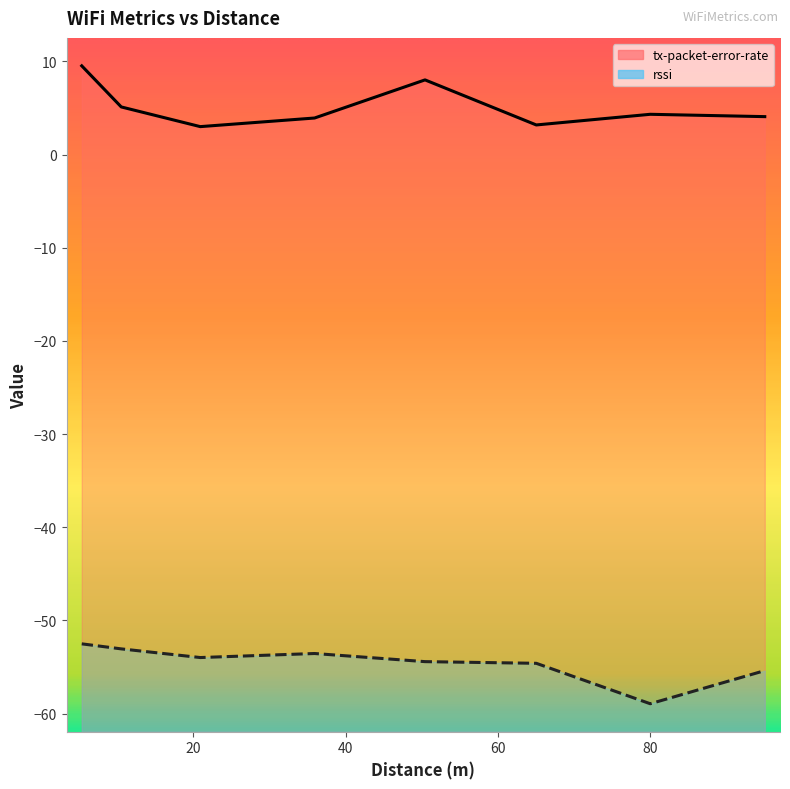

What value does the rssi series have at 65.04?

-54.6